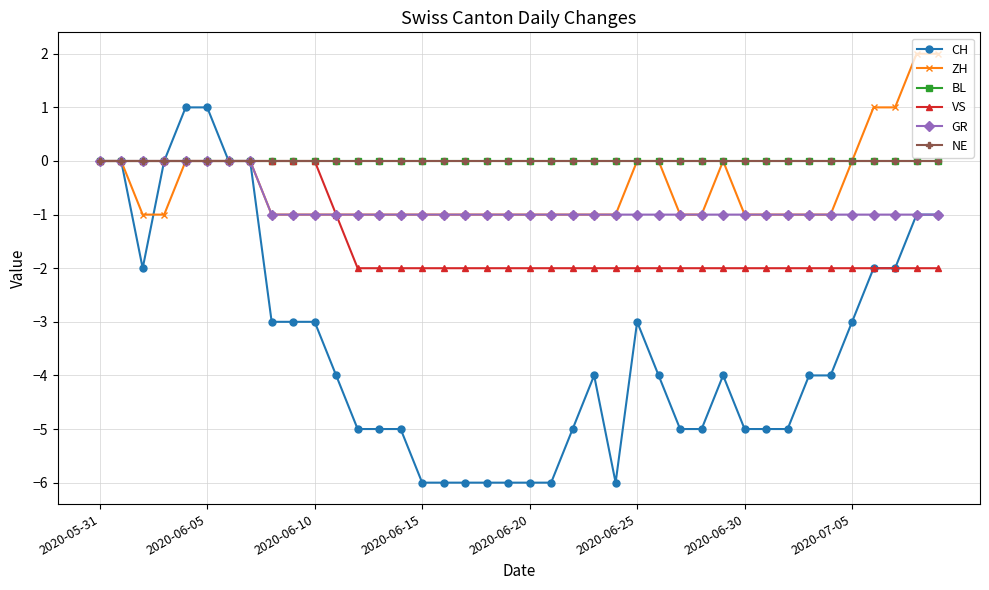

Reading left to right, list all the values displayed in this chart.

CH: 0	0	-2	0	1	1	0	0	-3	-3	-3	-4	-5	-5	-5	-6	-6	-6	-6	-6	-6	-6	-5	-4	-6	-3	-4	-5	-5	-4	-5	-5	-5	-4	-4	-3	-2	-2	-1	-1
ZH: 0	0	-1	-1	0	0	0	0	-1	-1	-1	-1	-1	-1	-1	-1	-1	-1	-1	-1	-1	-1	-1	-1	-1	0	0	-1	-1	0	-1	-1	-1	-1	-1	0	1	1	2	2
BL: 0	0	0	0	0	0	0	0	0	0	0	0	0	0	0	0	0	0	0	0	0	0	0	0	0	0	0	0	0	0	0	0	0	0	0	0	0	0	0	0
VS: 0	0	0	0	0	0	0	0	0	0	0	-1	-2	-2	-2	-2	-2	-2	-2	-2	-2	-2	-2	-2	-2	-2	-2	-2	-2	-2	-2	-2	-2	-2	-2	-2	-2	-2	-2	-2
GR: 0	0	0	0	0	0	0	0	-1	-1	-1	-1	-1	-1	-1	-1	-1	-1	-1	-1	-1	-1	-1	-1	-1	-1	-1	-1	-1	-1	-1	-1	-1	-1	-1	-1	-1	-1	-1	-1
NE: 0	0	0	0	0	0	0	0	0	0	0	0	0	0	0	0	0	0	0	0	0	0	0	0	0	0	0	0	0	0	0	0	0	0	0	0	0	0	0	0